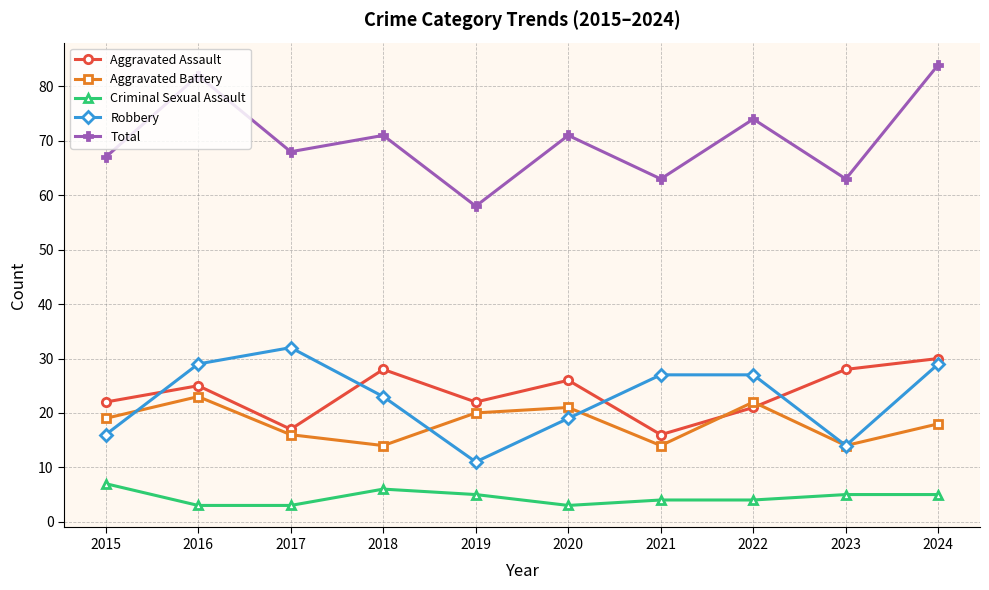

Which series has the largest total across all categories?

Total